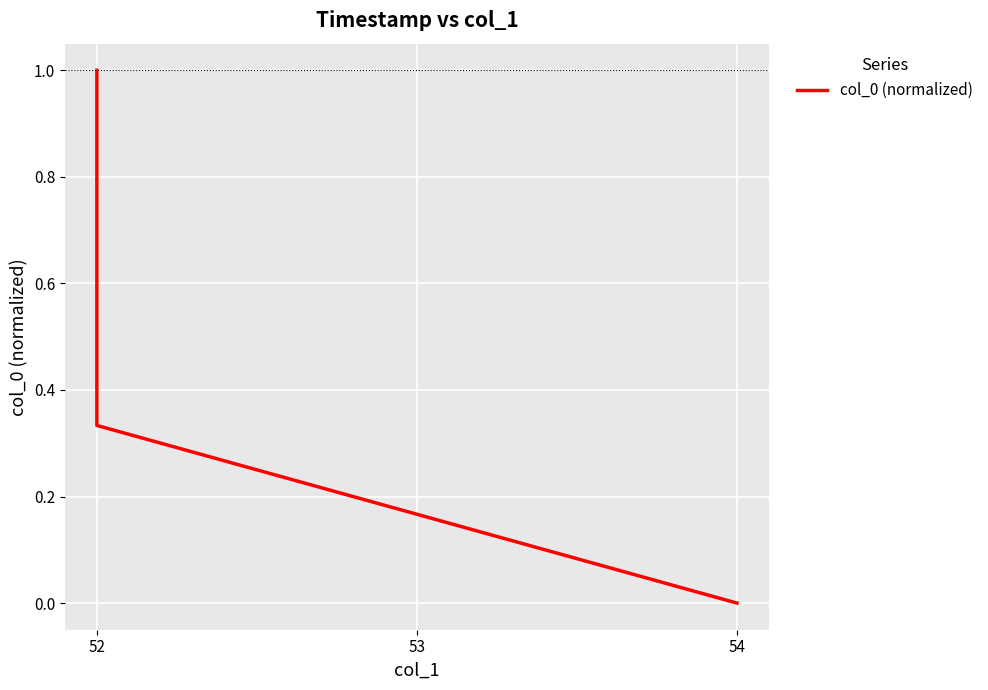

What is the sum of the values at 53 and 52?

1.3